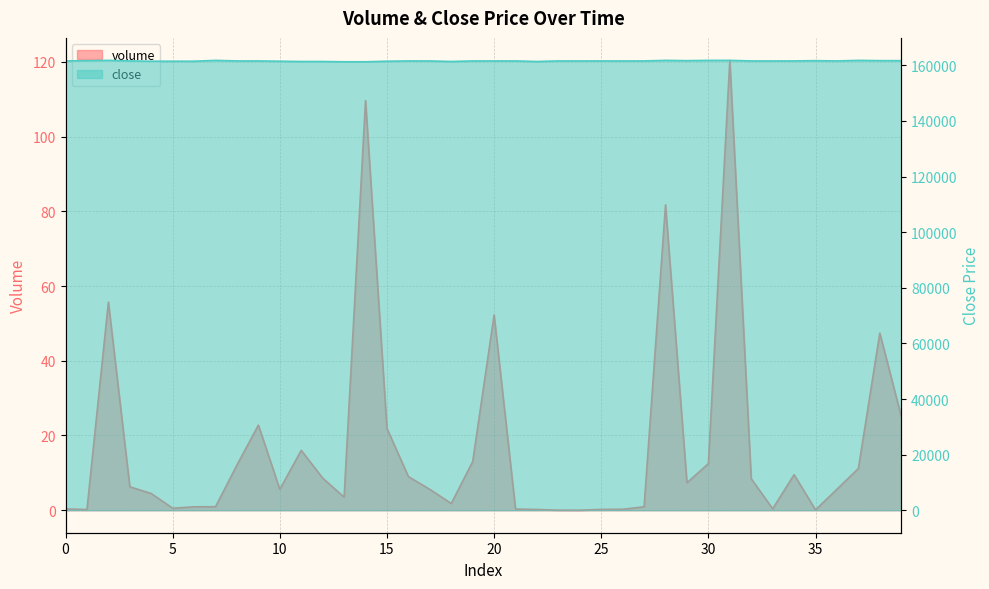

True or false: volume has a value of 111.1 at 28.

False